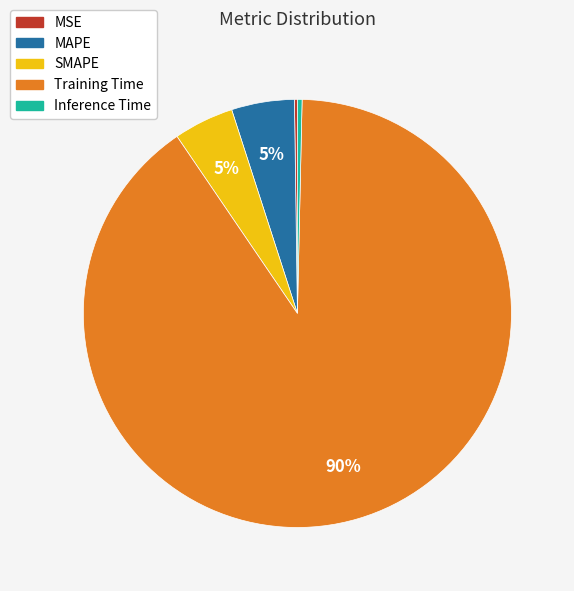

The Training Time slice represents 96% of the pie. True or false?

False